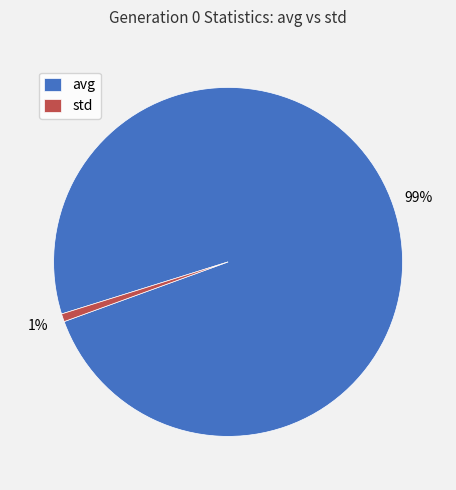

What is the largest slice in the pie chart?

avg